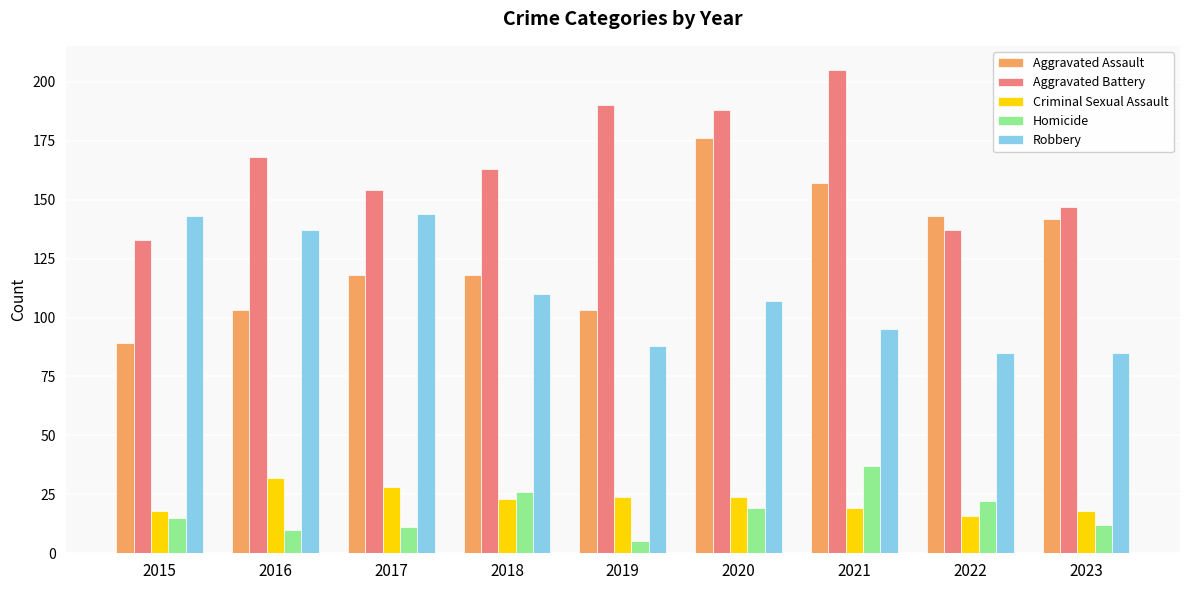

Reading left to right, list all the values displayed in this chart.

Aggravated Assault: 89	103	118	118	103	176	157	143	142
Aggravated Battery: 133	168	154	163	190	188	205	137	147
Criminal Sexual Assault: 18	32	28	23	24	24	19	16	18
Homicide: 15	10	11	26	5	19	37	22	12
Robbery: 143	137	144	110	88	107	95	85	85